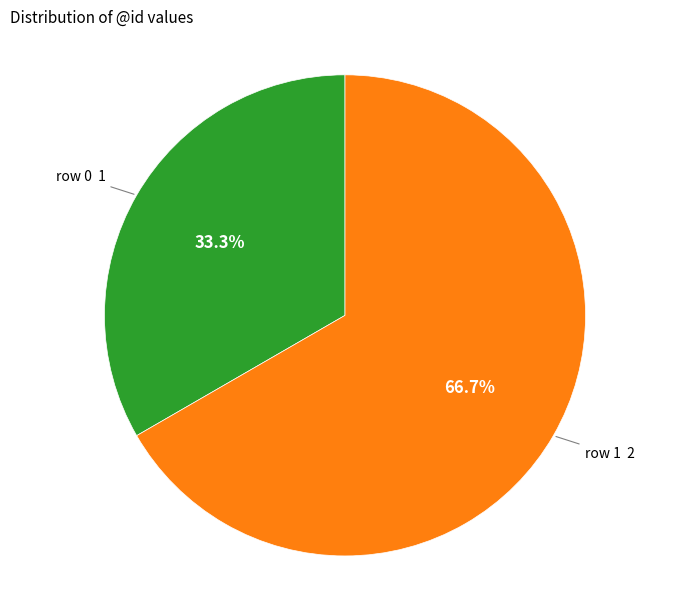

Is there a majority slice in this chart?

Yes